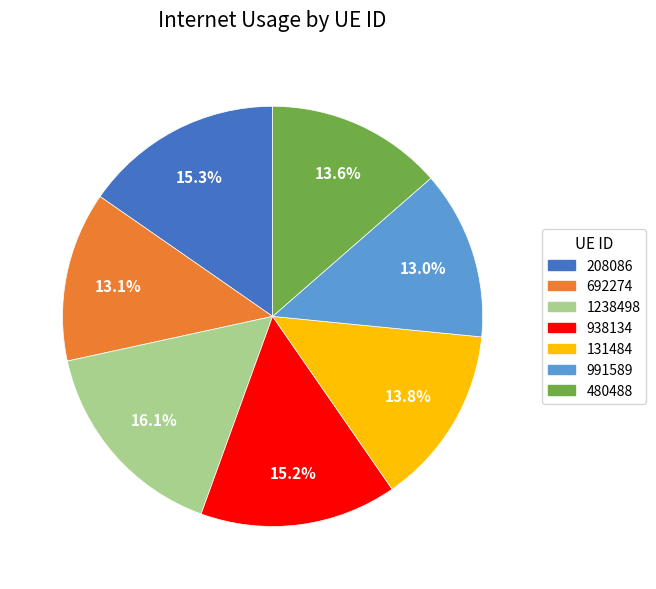

Does any single category account for the majority?

No